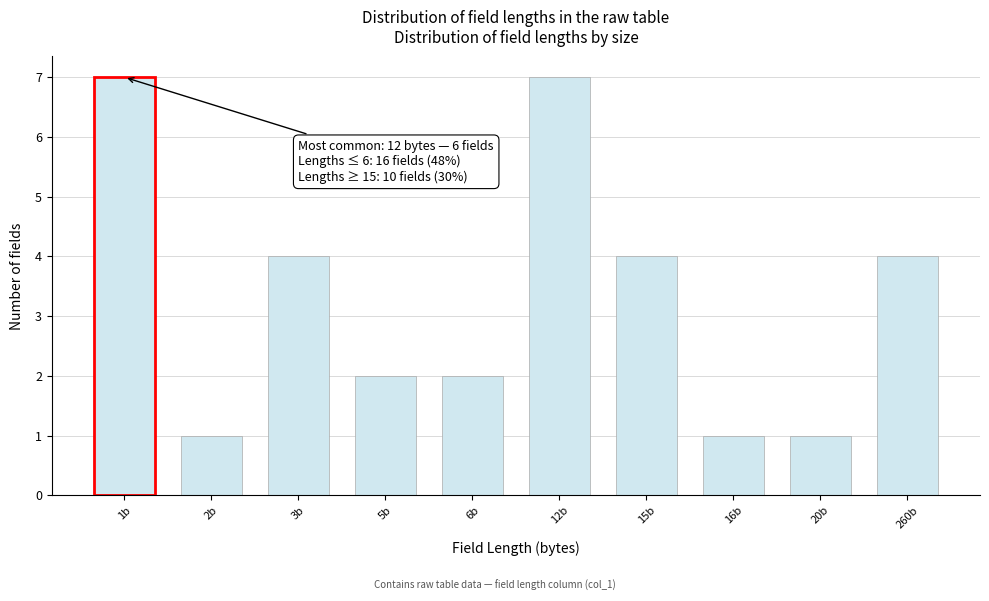

Reading left to right, list all the values displayed in this chart.

1b=7	2b=1	3b=4	5b=2	6b=2	12b=7	15b=4	16b=1	20b=1	260b=4